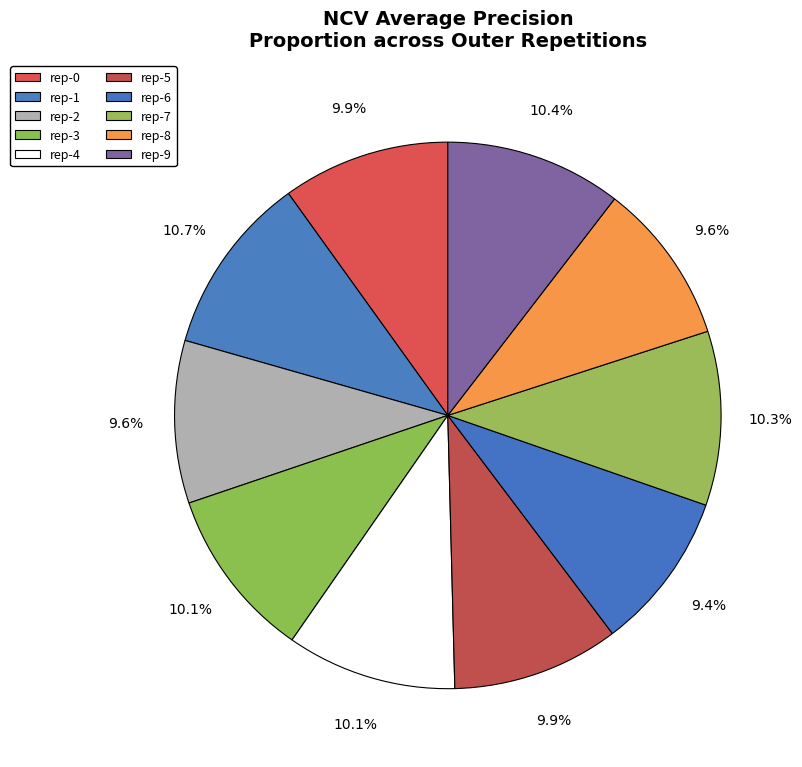

How many slices are in this pie chart?

10